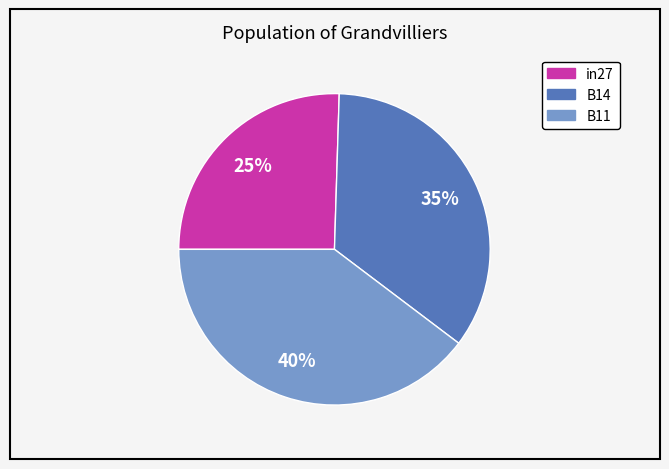

Rank the categories by value from lowest to highest.

in27, B14, B11